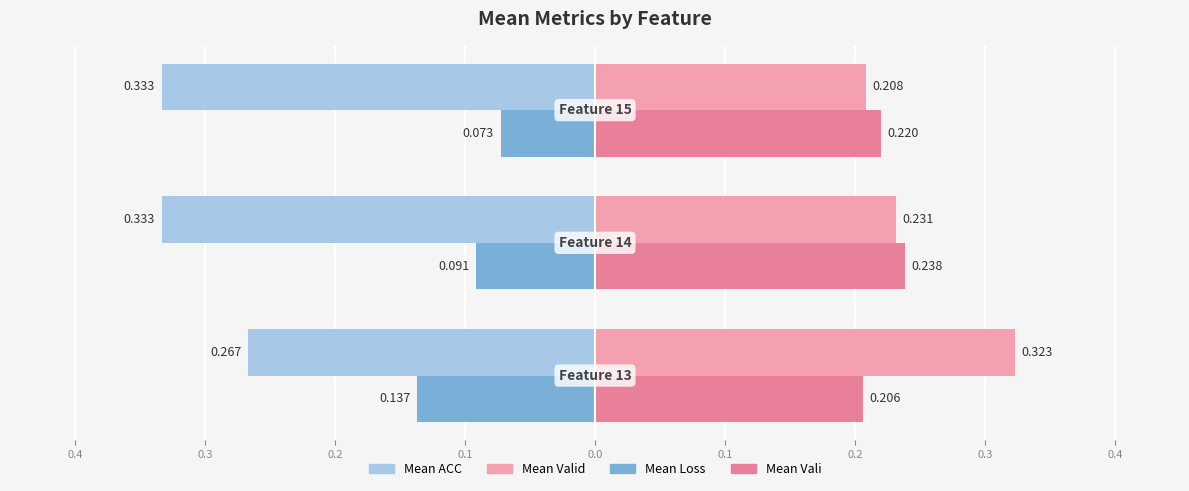

What are all the series names shown in the legend?

Mean ACC, Mean Valid, Mean Loss, Mean Vali